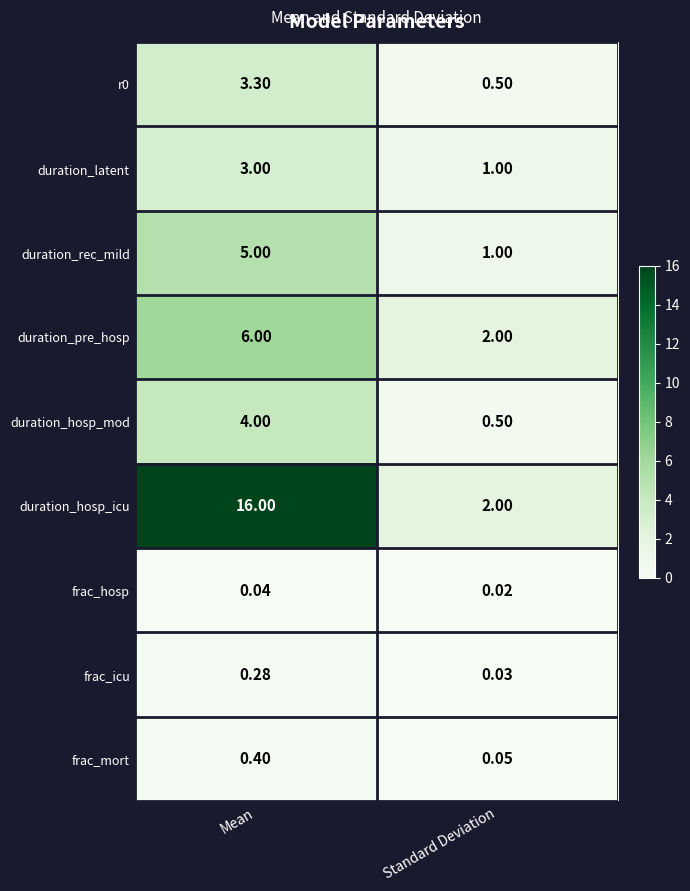

Which label corresponds to the largest value in the chart?

Mean